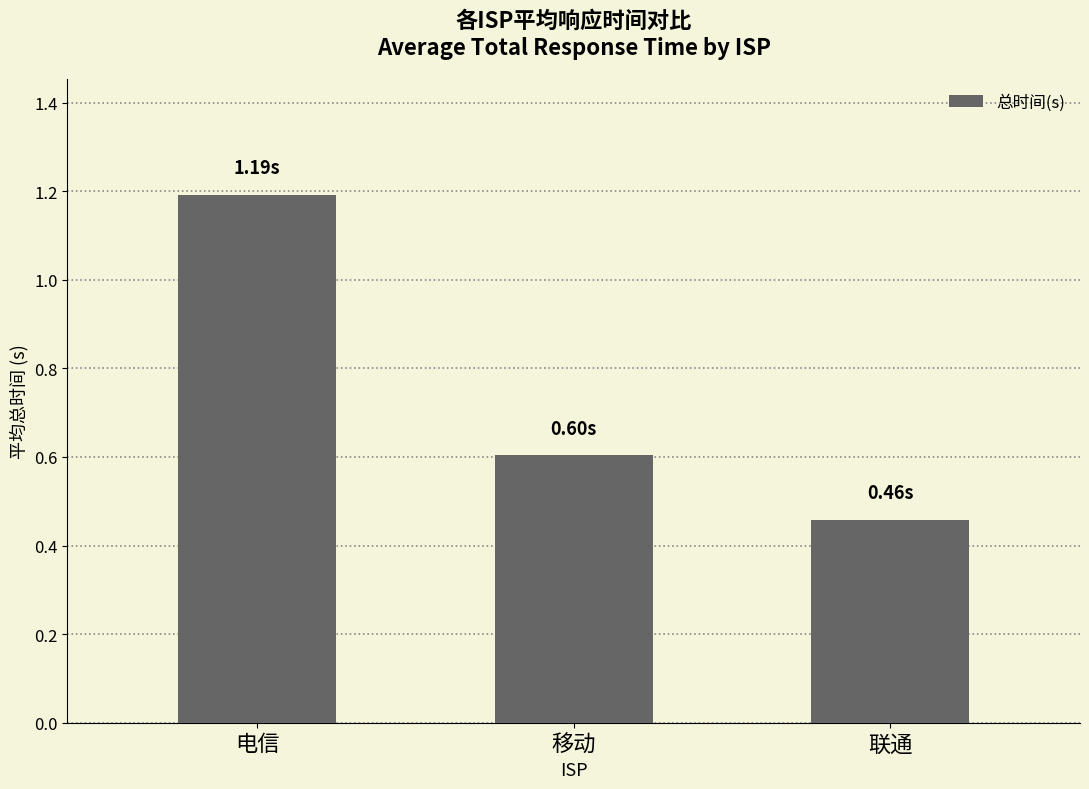

Which label corresponds to the smallest value in the chart?

联通